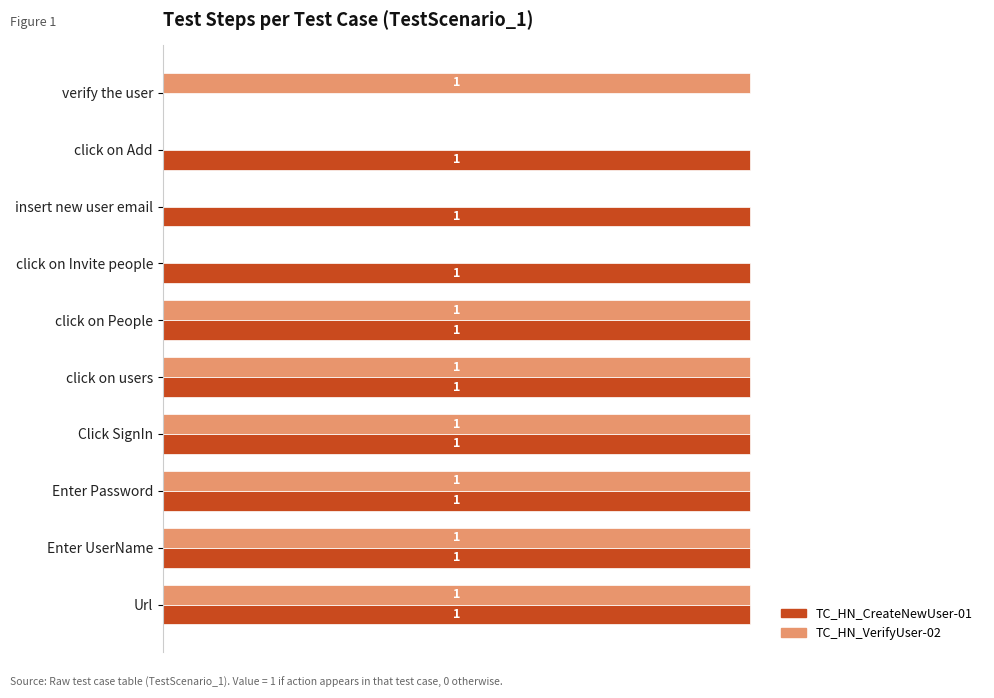

At which label is TC_HN_CreateNewUser-01 closest to 0?

verify the user